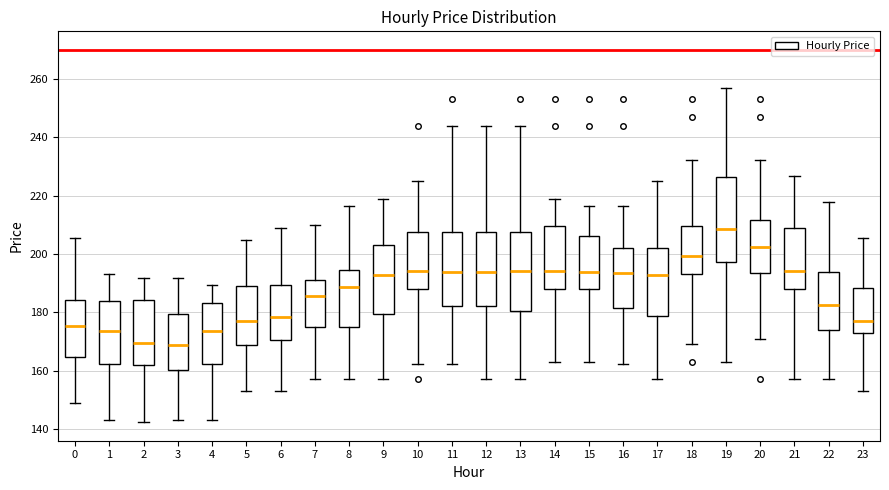

Reading left to right, transcribe this box plot: for each box, give where its median line is, the range the box spans, and where its two whiskers end, as read against the y-axis. The values are not printed on the chart, so give them approximately, as read against the axis.

0: median 176, box 164 to 184, whiskers 148 to 206
1: median 174, box 162 to 184, whiskers 144 to 192
2: median 170, box 162 to 184, whiskers 142 to 192
3: median 168, box 160 to 180, whiskers 144 to 192
4: median 174, box 162 to 184, whiskers 144 to 190
5: median 176, box 168 to 190, whiskers 154 to 204
6: median 178, box 170 to 190, whiskers 154 to 208
7: median 186, box 174 to 190, whiskers 158 to 210
8: median 188, box 174 to 194, whiskers 158 to 216
9: median 192, box 180 to 204, whiskers 158 to 220
10: median 194, box 188 to 208, whiskers 162 to 226
11: median 194, box 182 to 208, whiskers 162 to 244
12: median 194, box 182 to 208, whiskers 158 to 244
13: median 194, box 180 to 208, whiskers 158 to 244
14: median 194, box 188 to 210, whiskers 162 to 220
15: median 194, box 188 to 206, whiskers 162 to 216
16: median 194, box 182 to 202, whiskers 162 to 216
17: median 192, box 178 to 202, whiskers 158 to 226
18: median 200, box 194 to 210, whiskers 170 to 232
19: median 208, box 198 to 226, whiskers 162 to 256
20: median 202, box 194 to 212, whiskers 170 to 232
21: median 194, box 188 to 210, whiskers 158 to 226
22: median 182, box 174 to 194, whiskers 158 to 218
23: median 176, box 172 to 188, whiskers 154 to 206